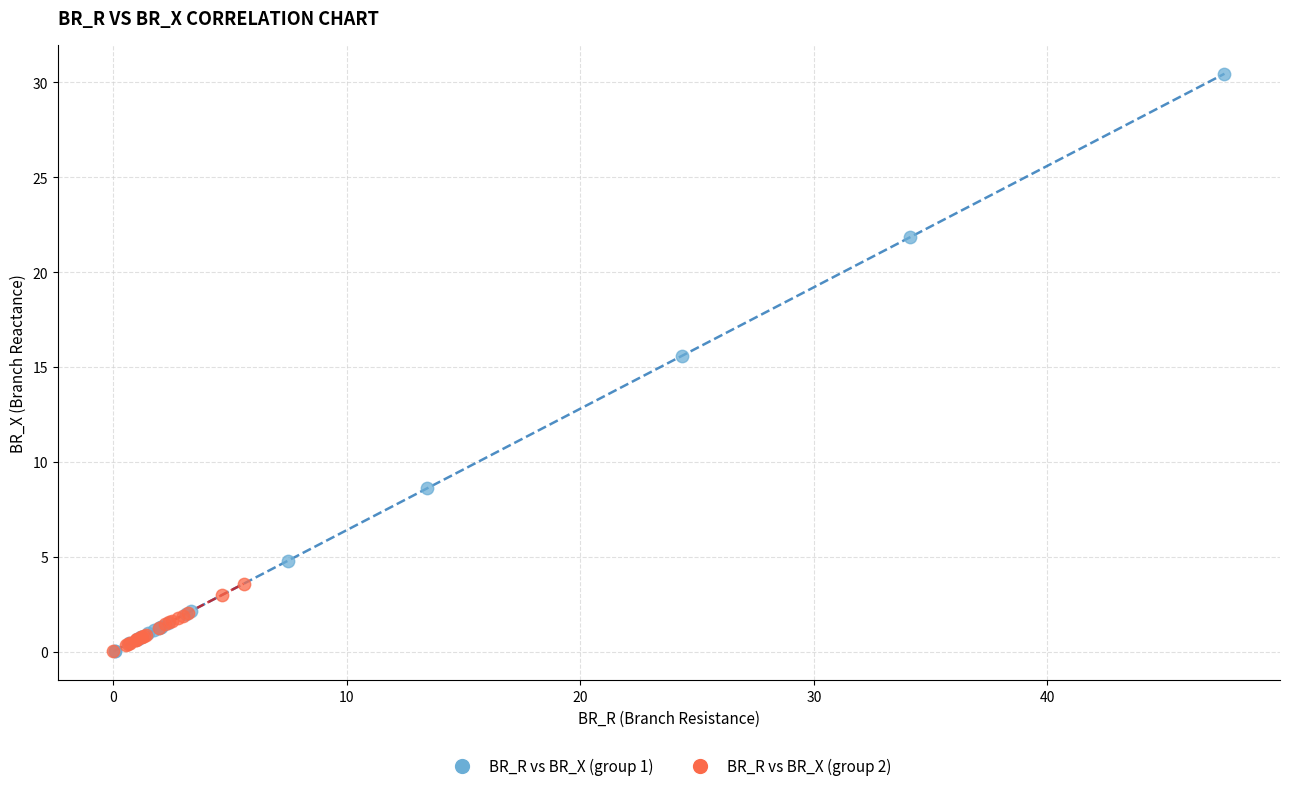

Which series has the widest spread of Y values?

BR_R vs BR_X (group 1)